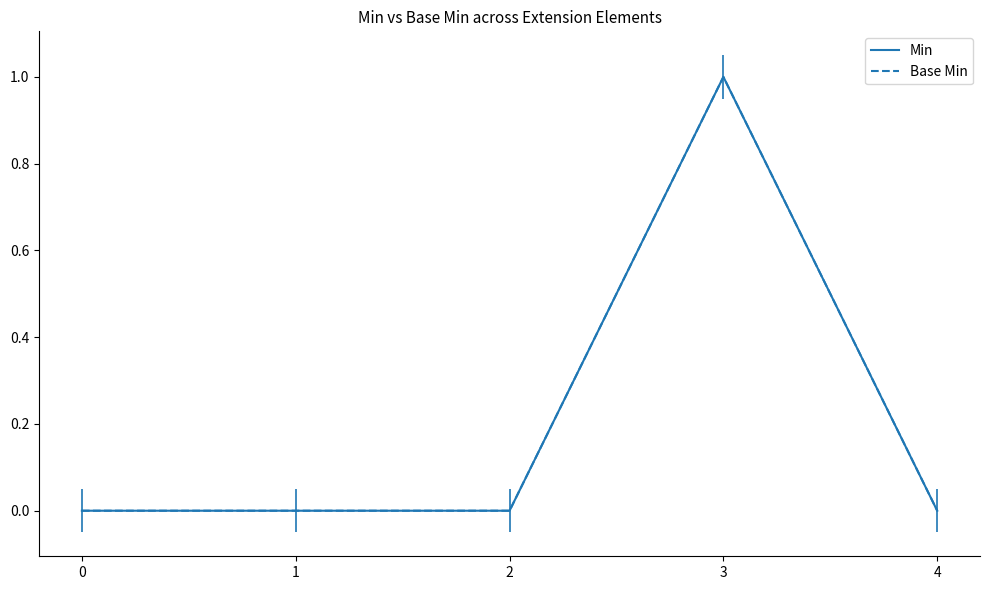

Reading right to left, list all the values displayed in this chart.

Min: 0	1	0	0	0
Base Min: 0	1	0	0	0